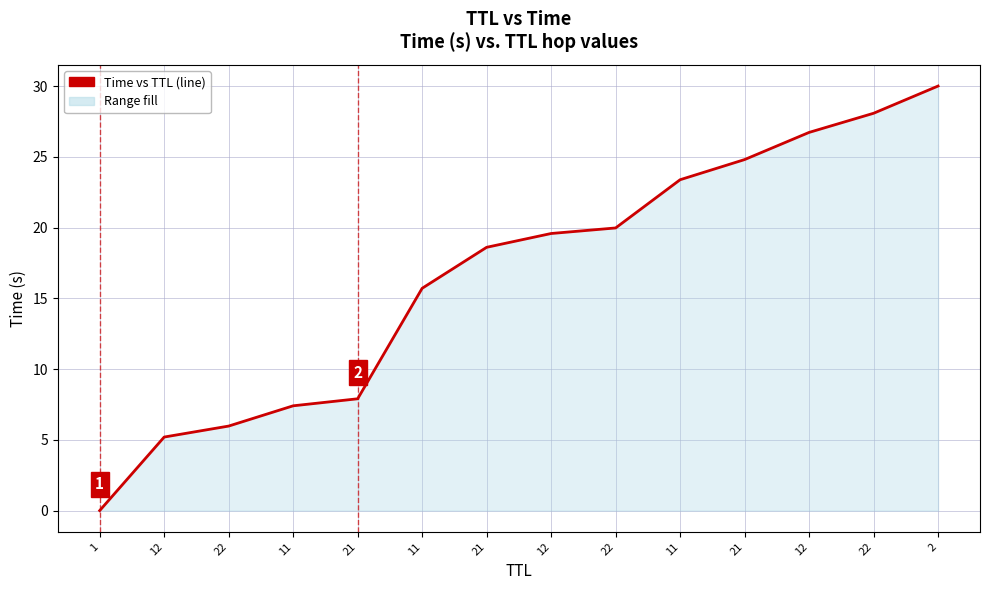

What is the average value?

16.7